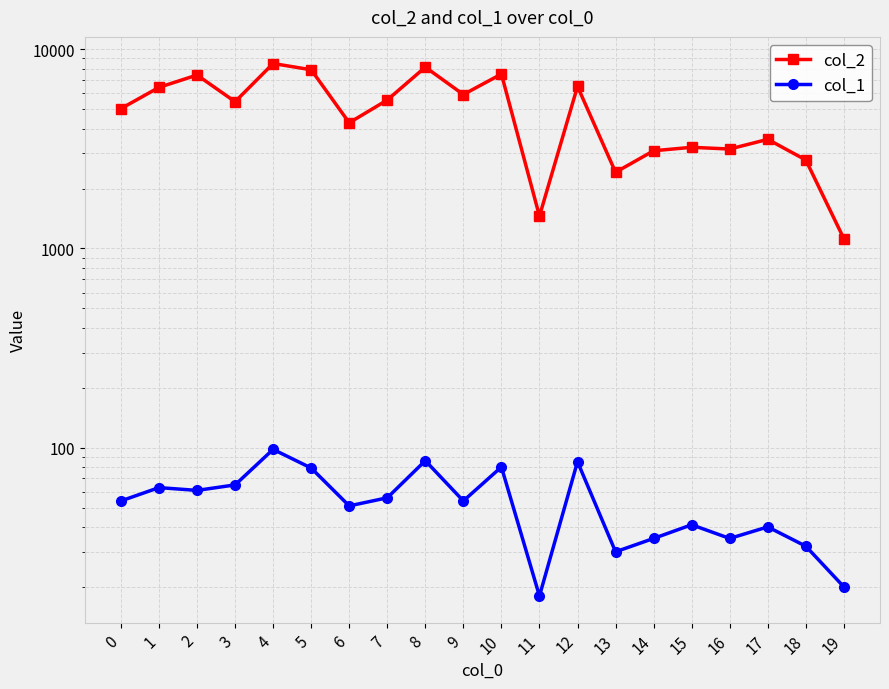

At 18, list the series in order from smallest to largest.

col_1, col_2